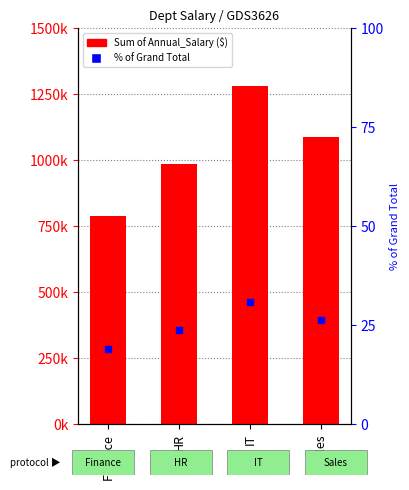

What are all the series names shown in the legend?

Sum of Annual_Salary ($), % of Grand Total